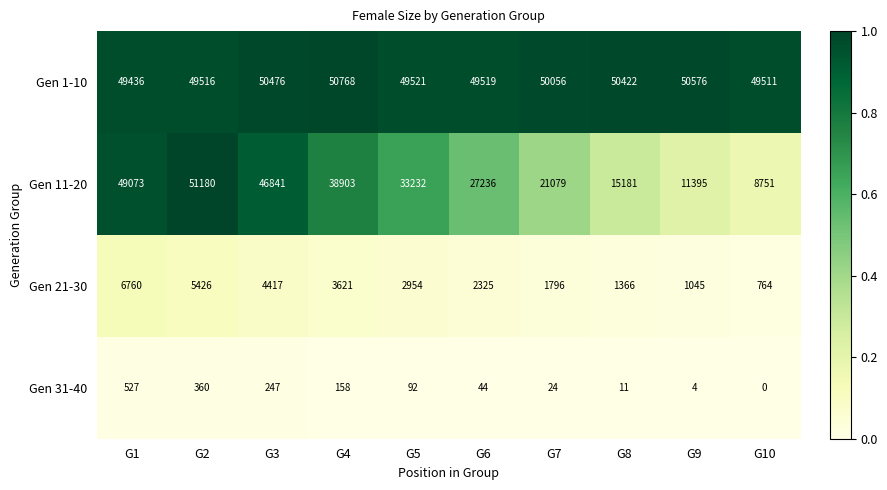

The value of Gen 11-20 at G6 is 27236. True or false?

True